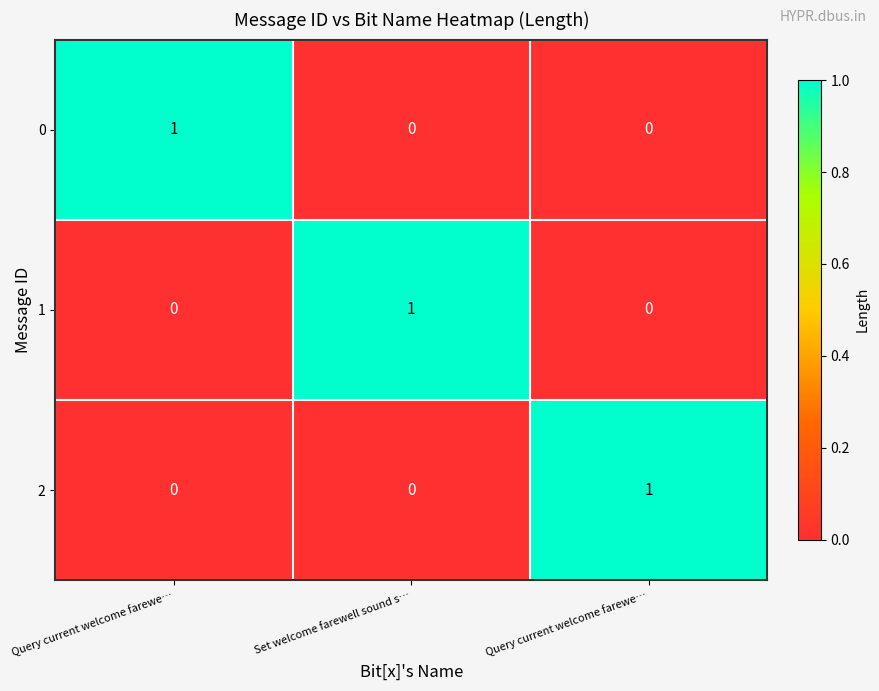

How many data points in 2 are above 0?

1